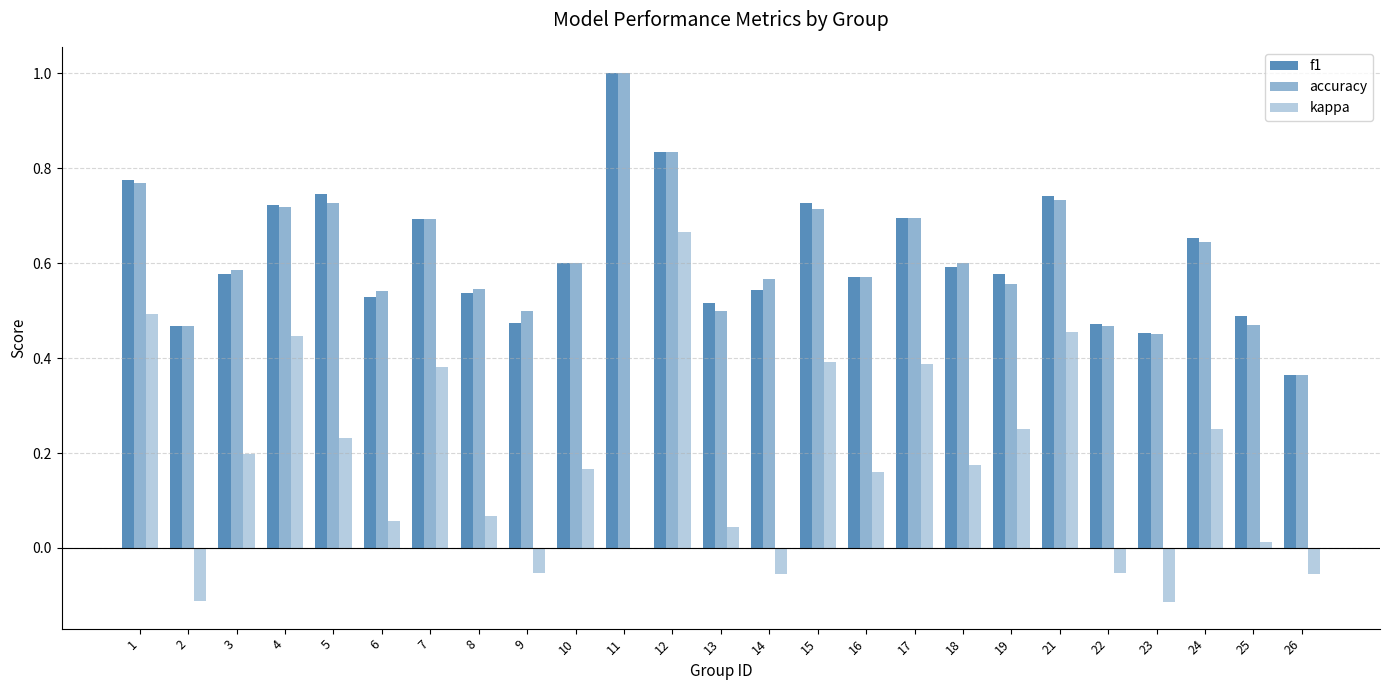

The kappa series shows 0.0 at 11. True or false?

True